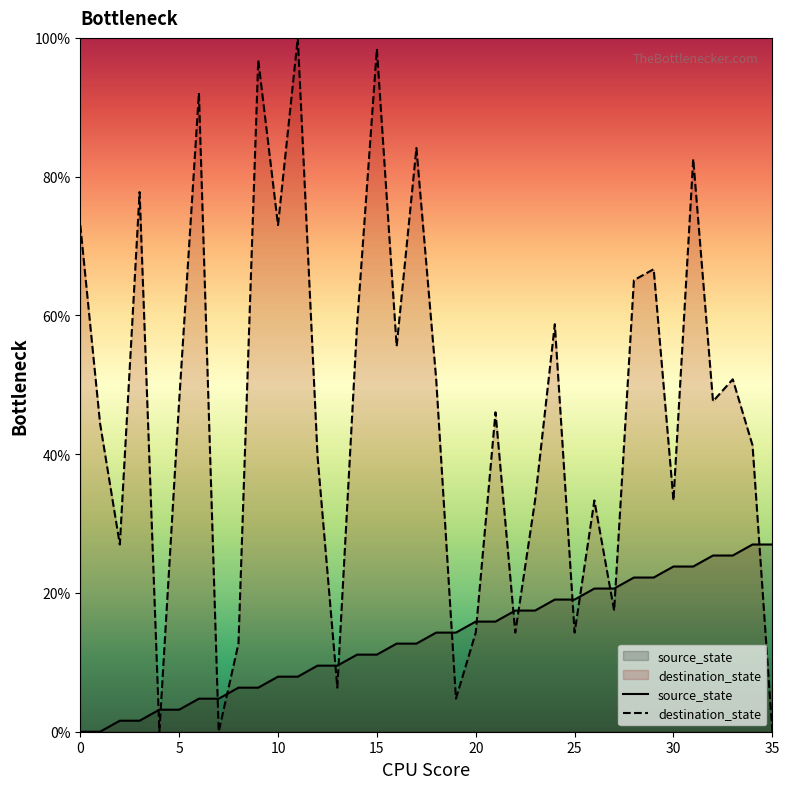

How many lines are shown in the chart?

2